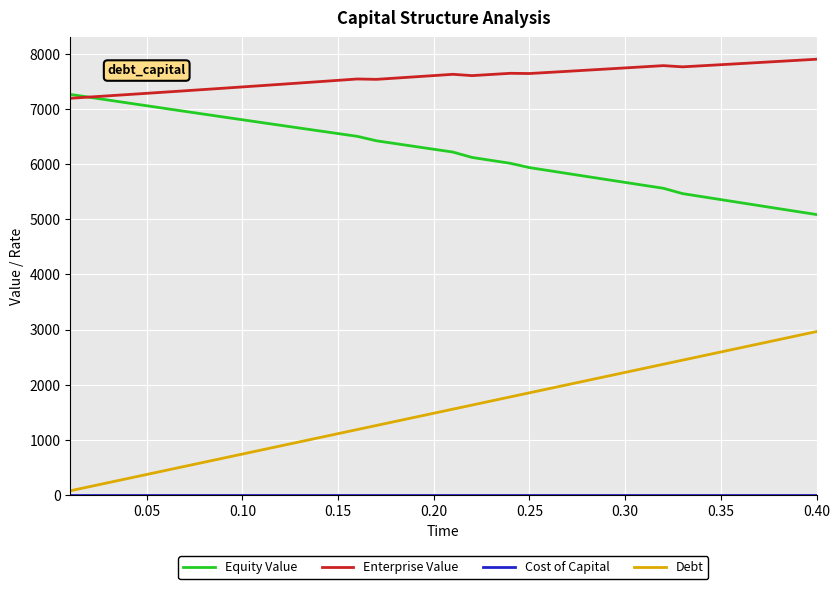

True or false: Debt and Equity Value cross at least once.

False